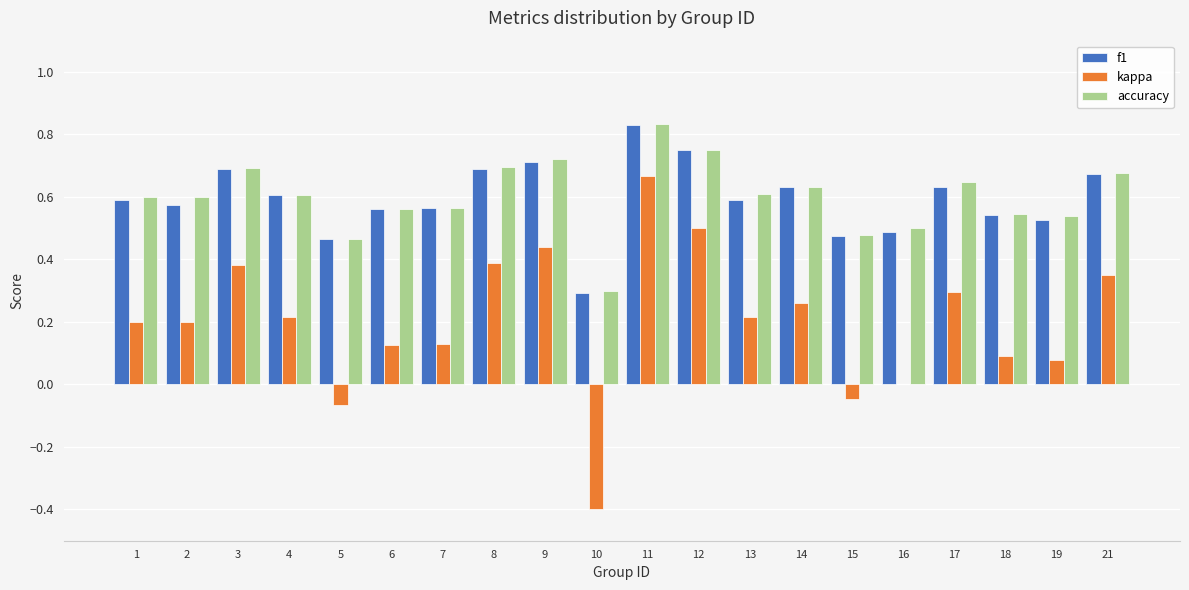

Which series changed the most between 10 and 13?

kappa